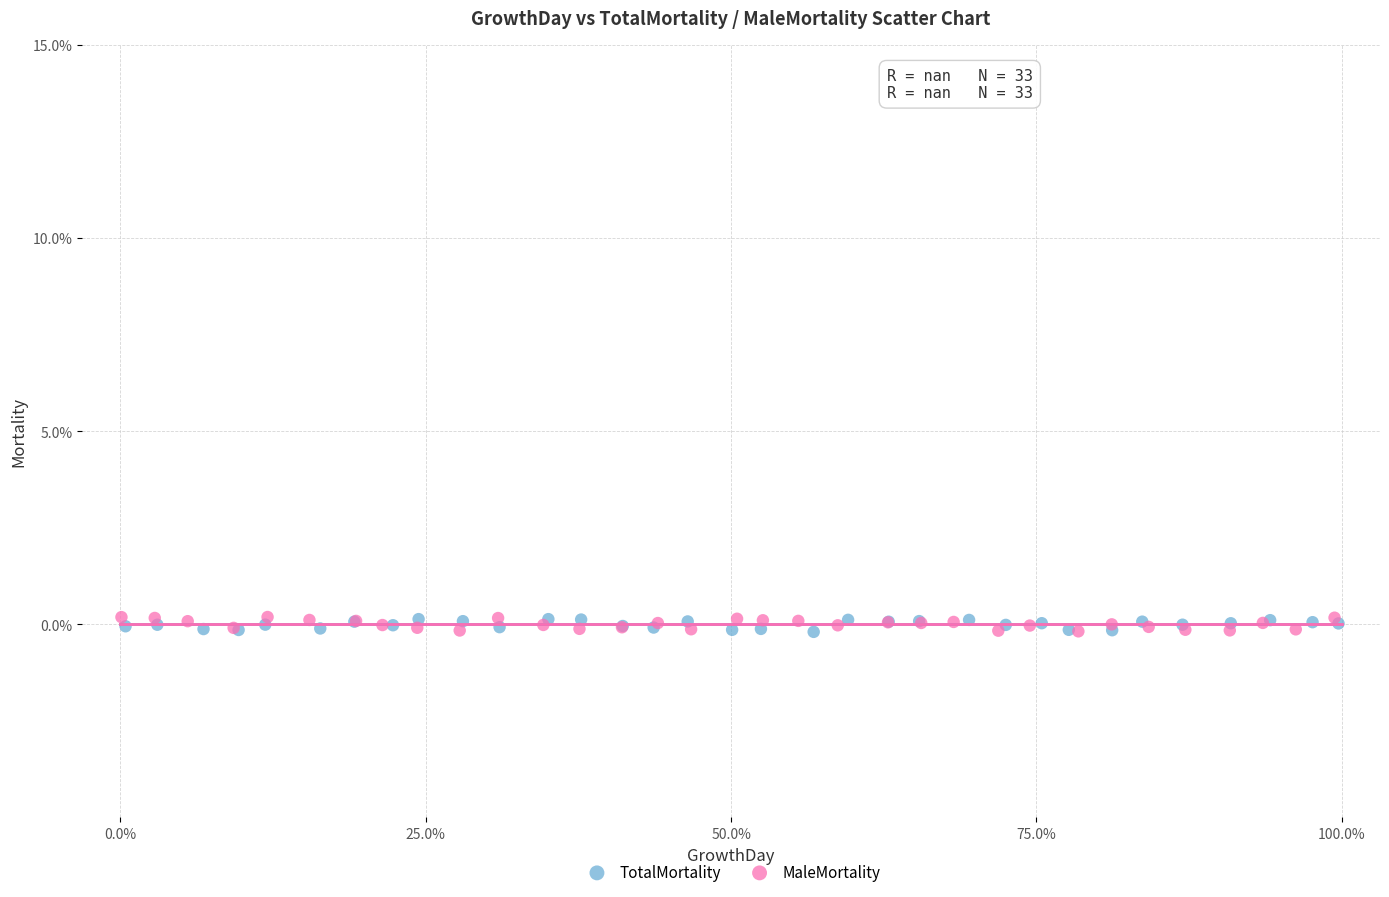

What are all the series names shown in the legend?

TotalMortality, MaleMortality